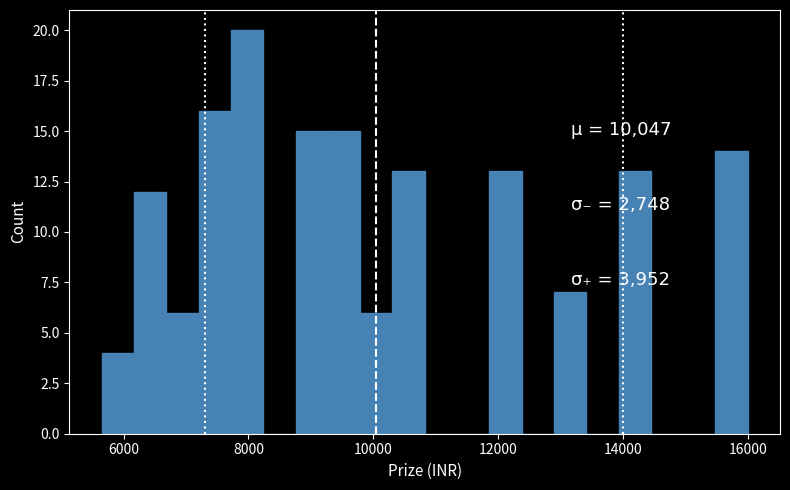

Read against the x-axis, roughly where is the centre of the tallest bar?

8000